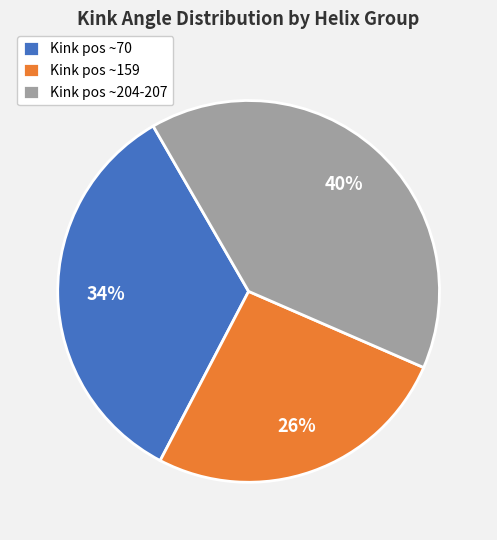

What is the ratio of the value at Kink pos ~70 to the value at Kink pos ~159?

1.3